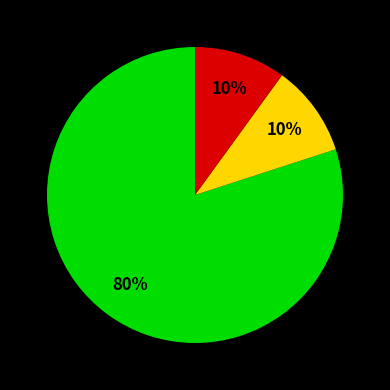

Count the number of slices in the pie.

3